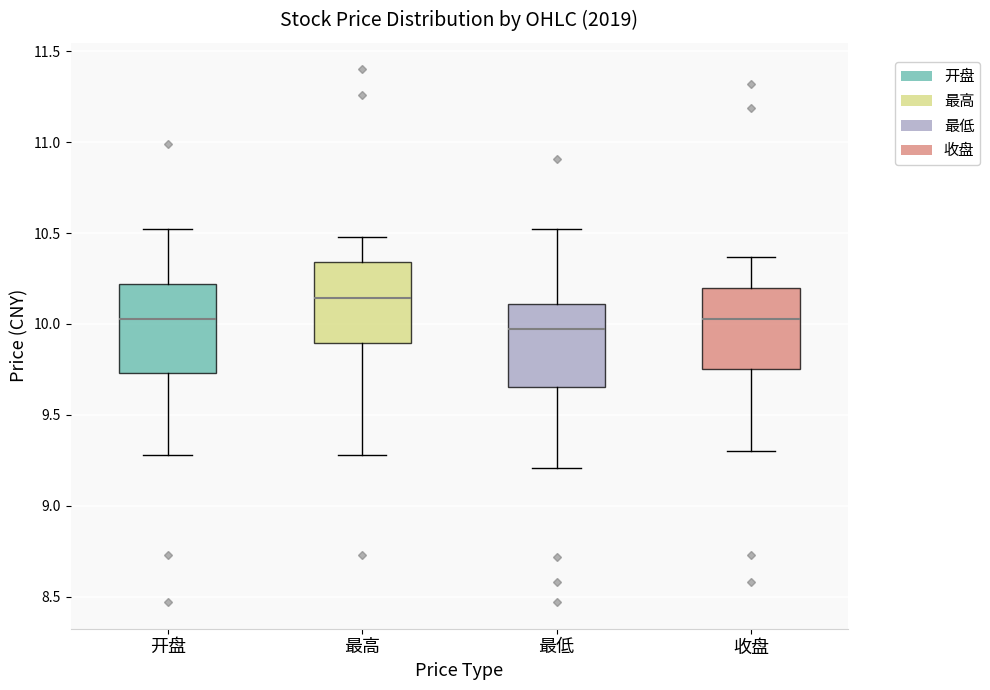

Which box's median line is the lowest?

最低